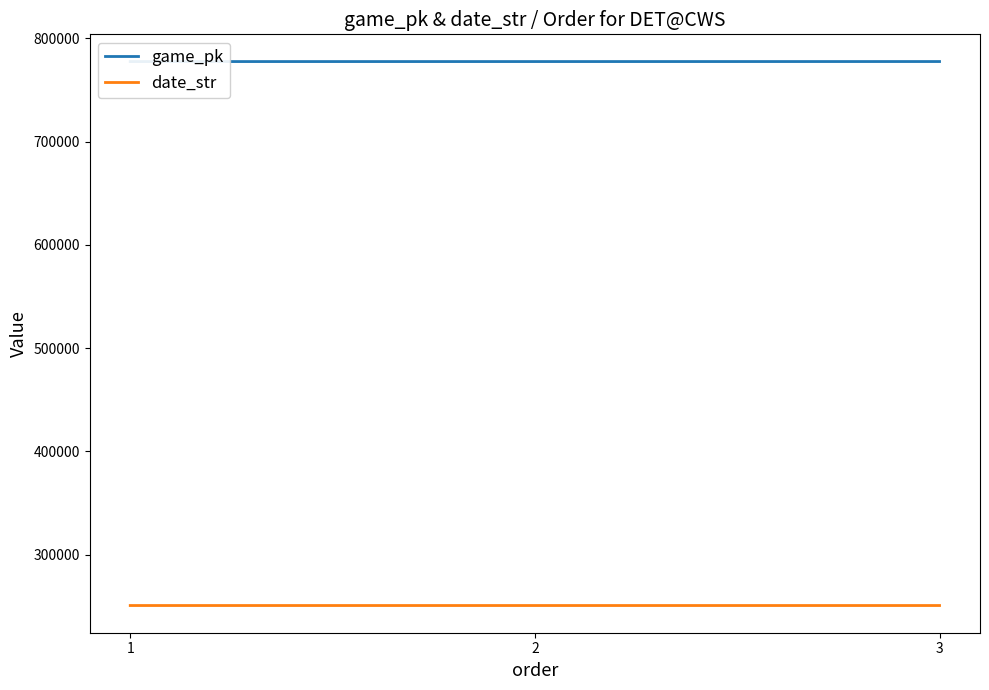

What is the approximate value of game_pk at 1, to the nearest 10?

777630